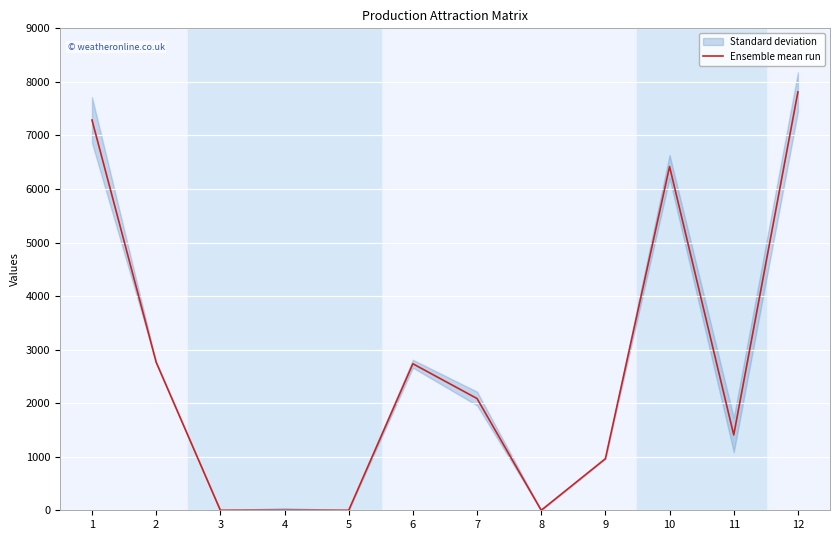

Reading left to right, transcribe all the data shown in this chart.

7288	2764	0	0	0	2736	2087	0	963	6419	1407	7813